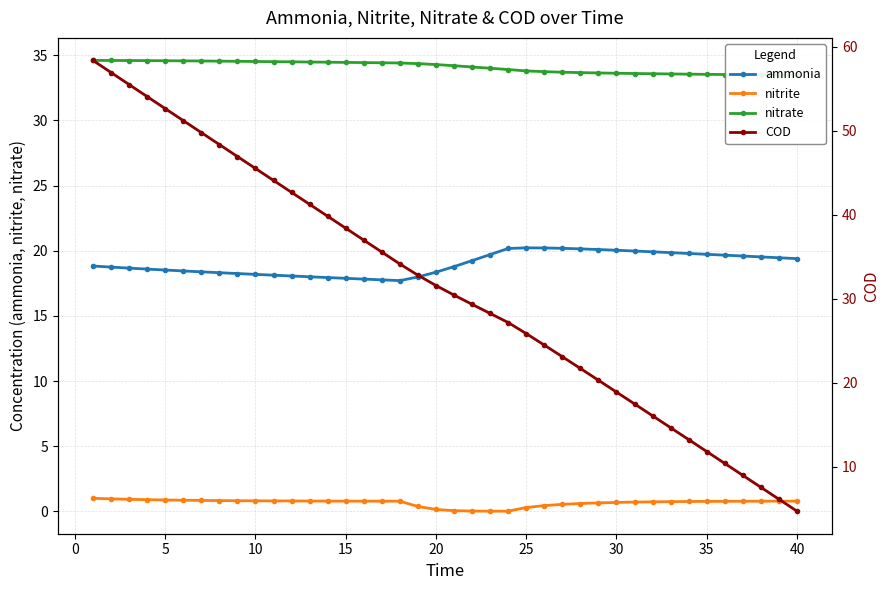

How many data points in COD are less than 31?

20